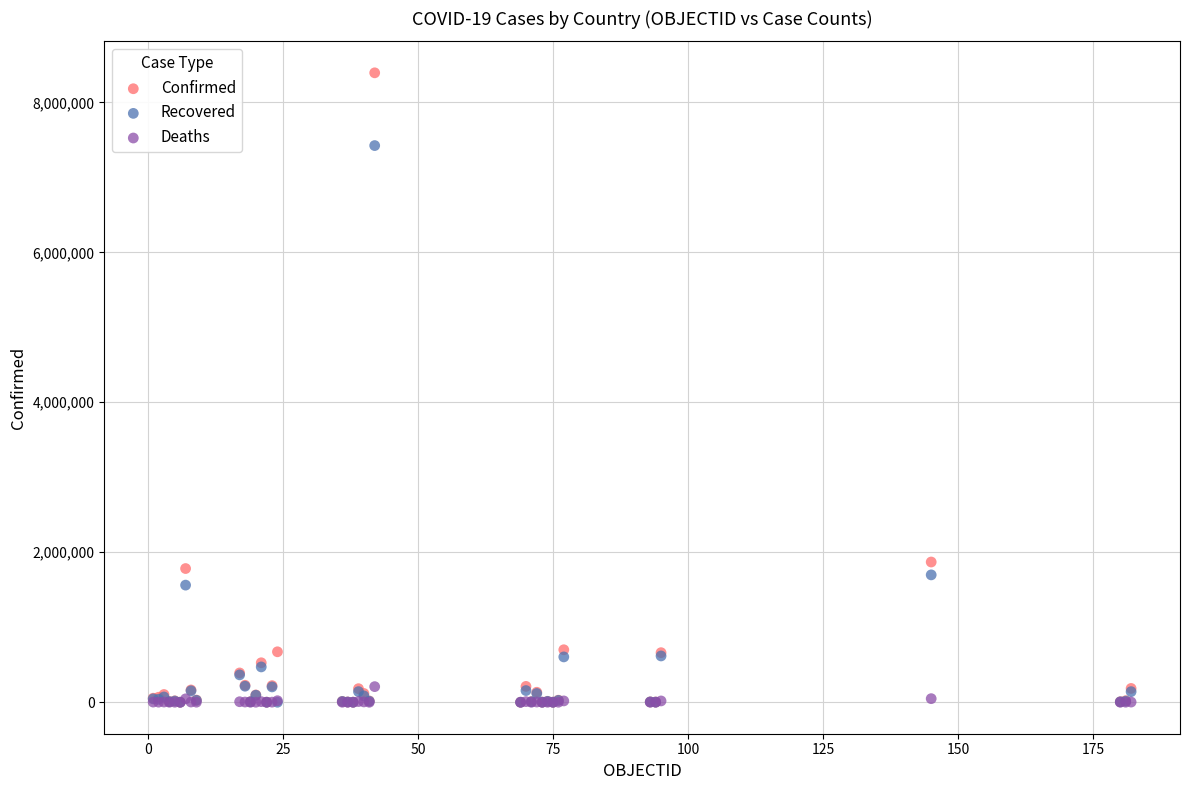

What are all the series names shown in the legend?

Confirmed, Recovered, Deaths